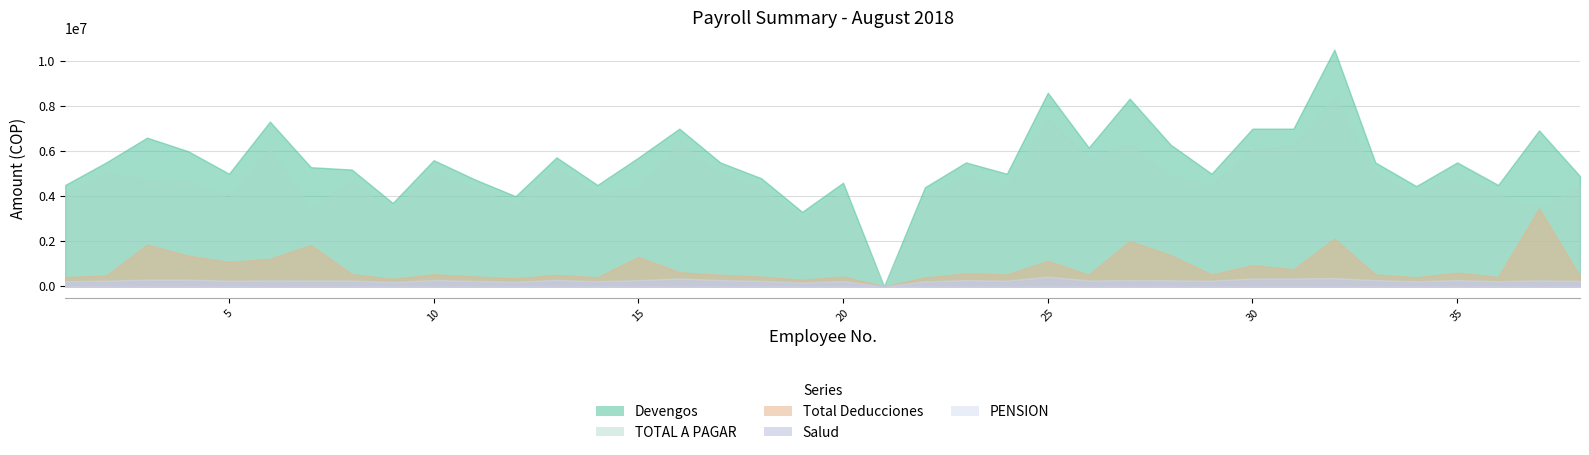

Between 19 and 21, which series saw the biggest shift?

Devengos